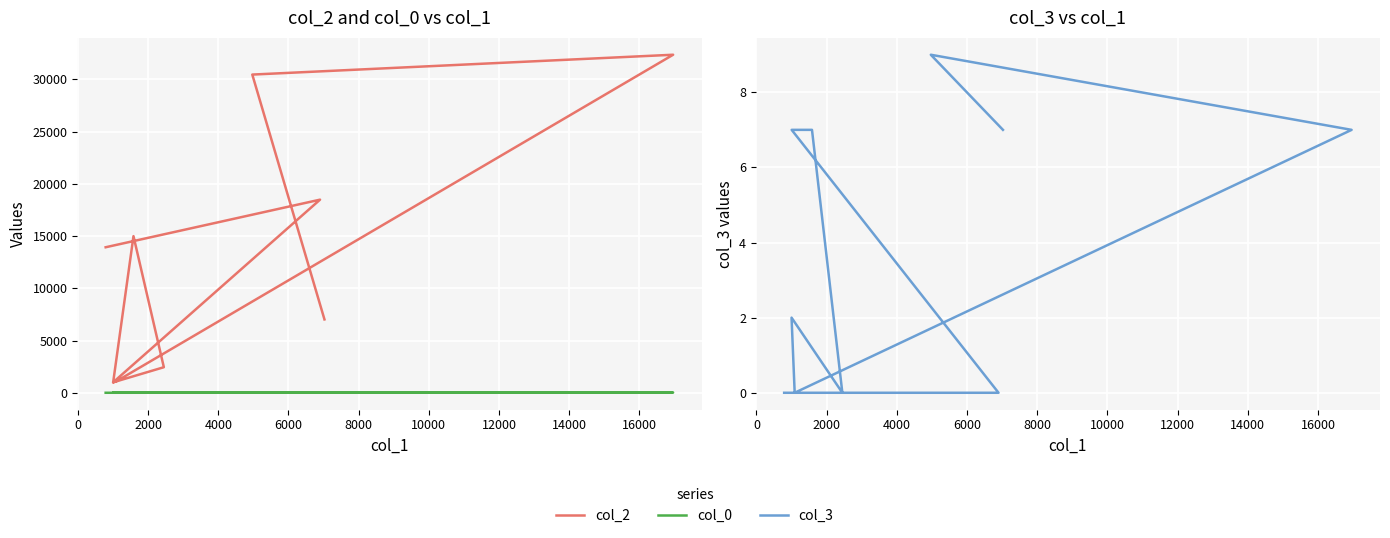

What is the difference between the maximum and minimum values in the col_2 series?

31359.0